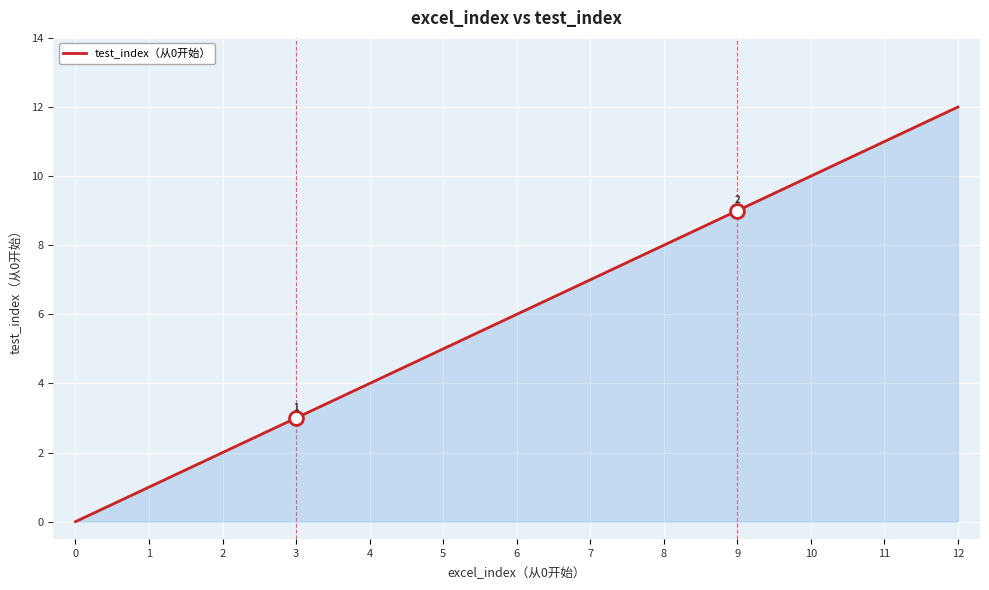

What is the ratio of the value at 7 to the value at 10?

0.7